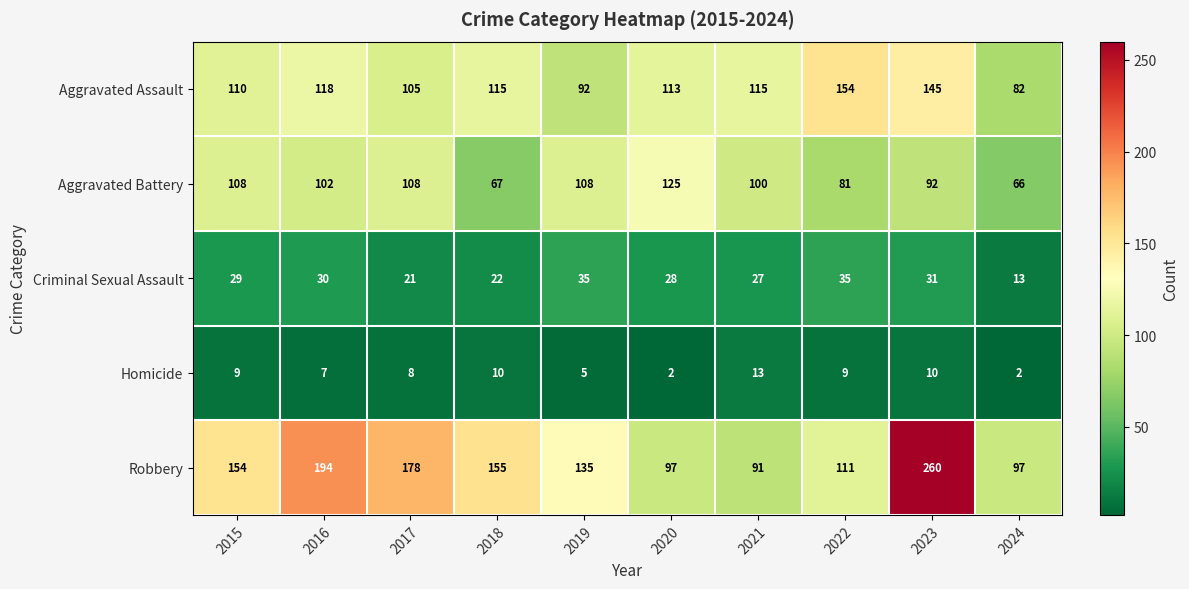

At how many categories does at least one series exceed 55?

10